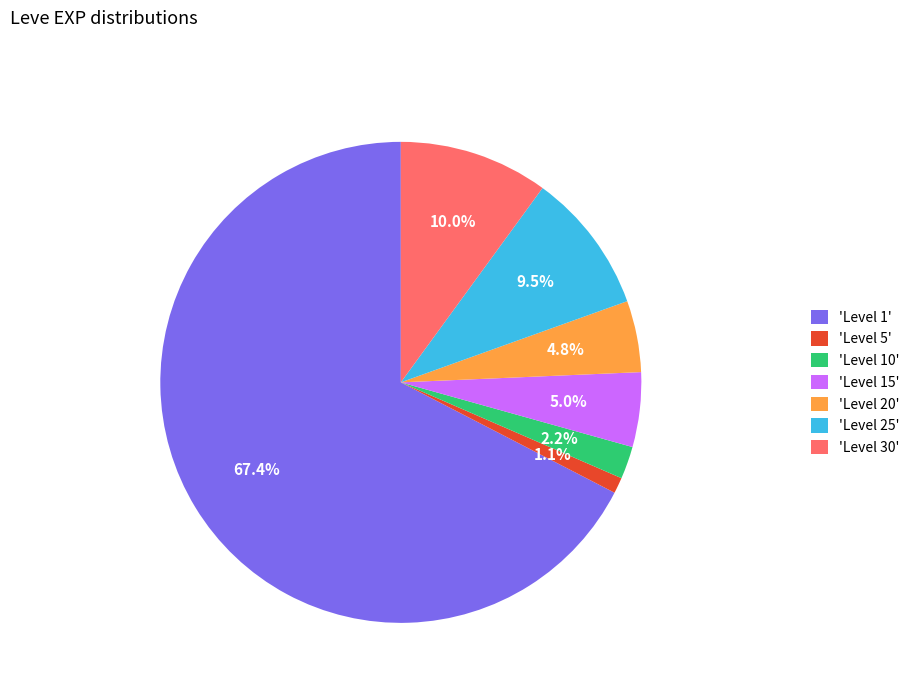

Which slice is the largest?

'Level 1'